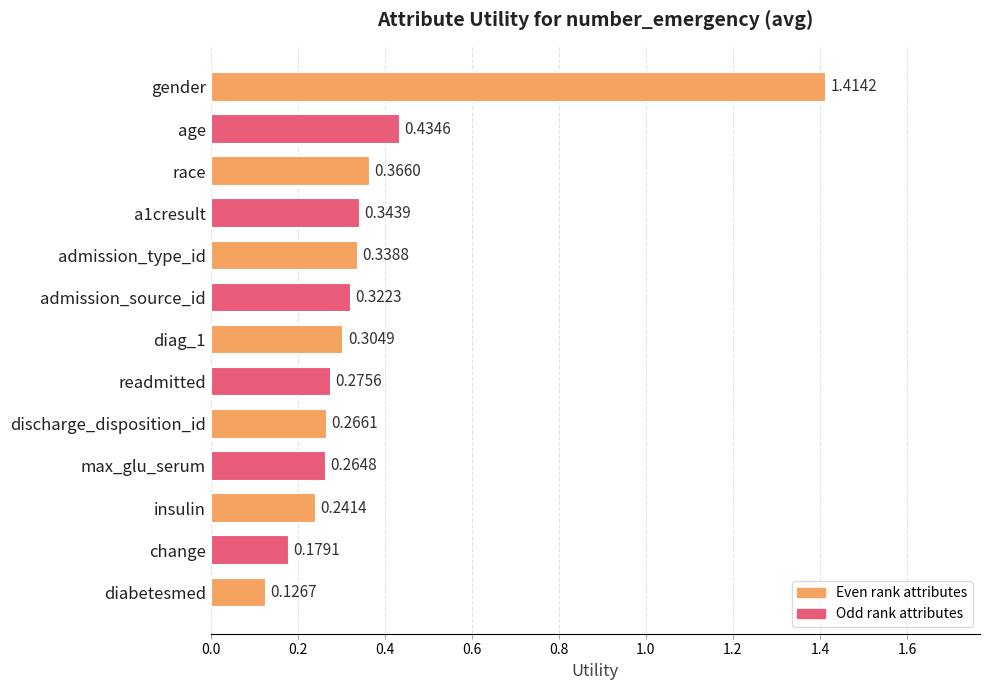

Where is the data nearest to the value 0?

diabetesmed